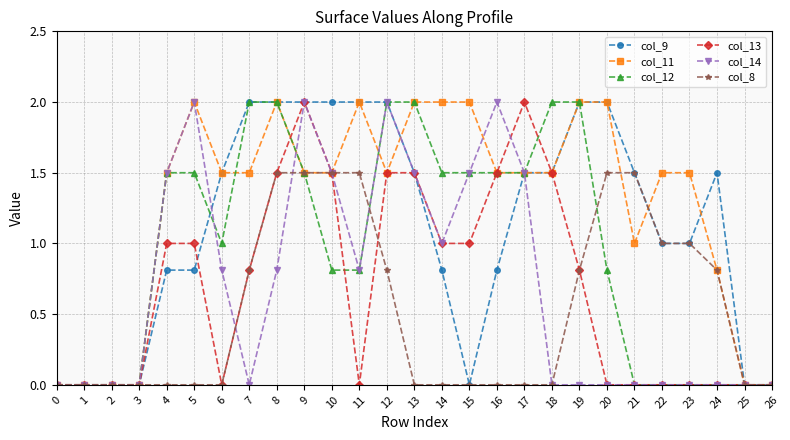

What is the maximum value for col_13?

2.0